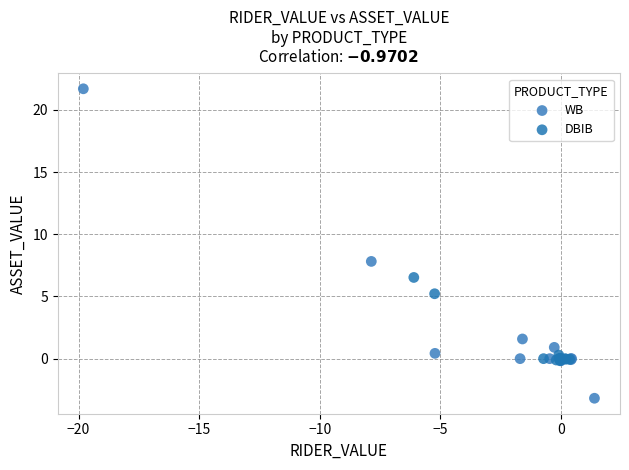

Which series has the largest Y range (max minus min)?

WB